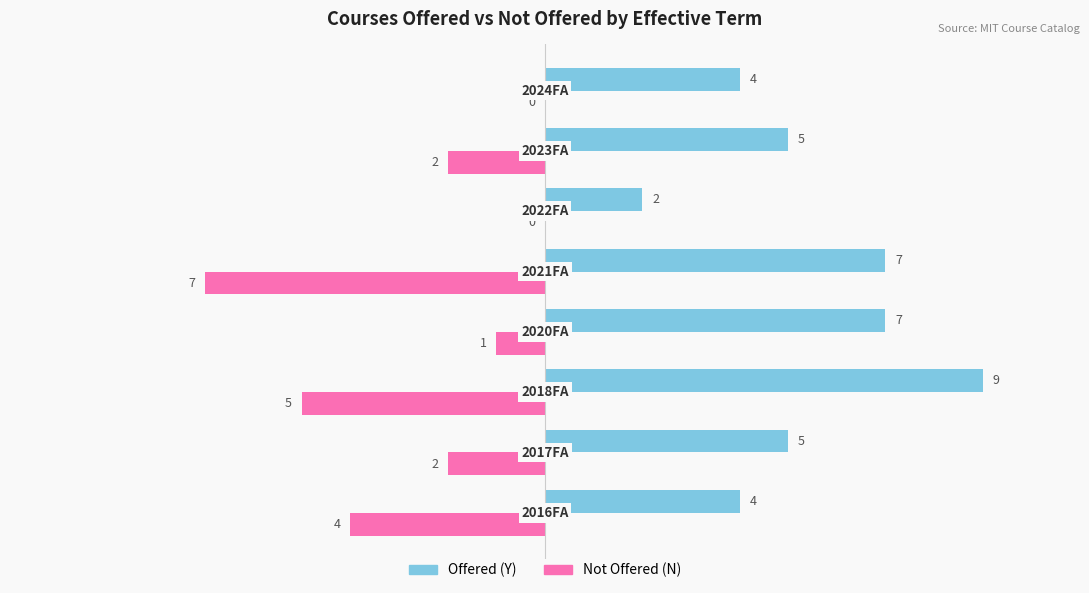

How many series are shown in this chart?

2